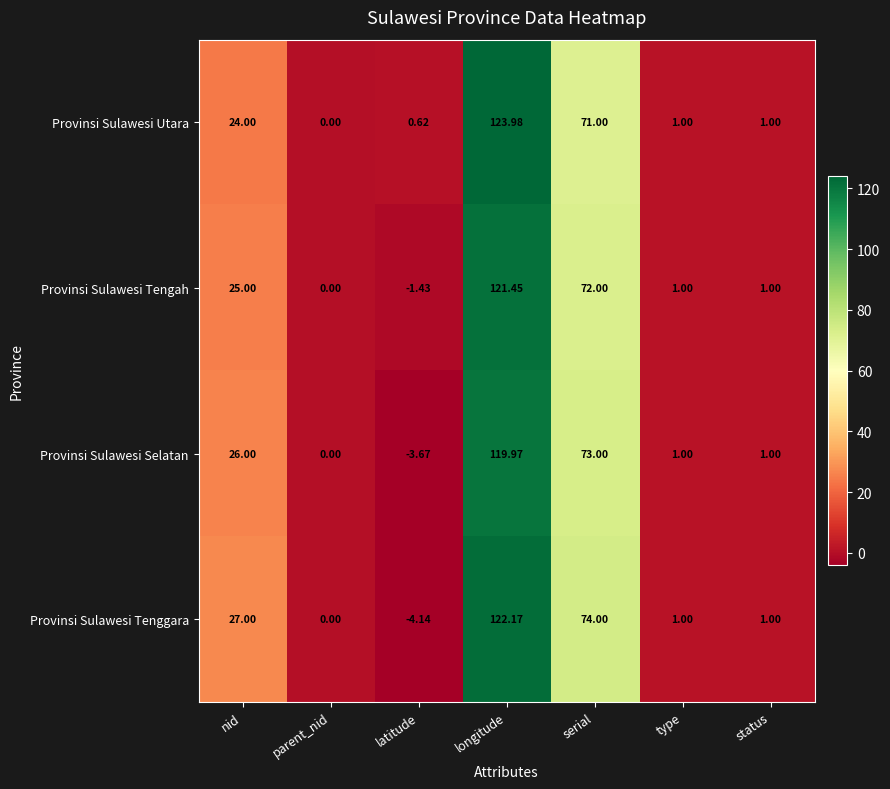

Rank the series by their maximum value, from highest to lowest.

Provinsi Sulawesi Utara, Provinsi Sulawesi Tenggara, Provinsi Sulawesi Tengah, Provinsi Sulawesi Selatan